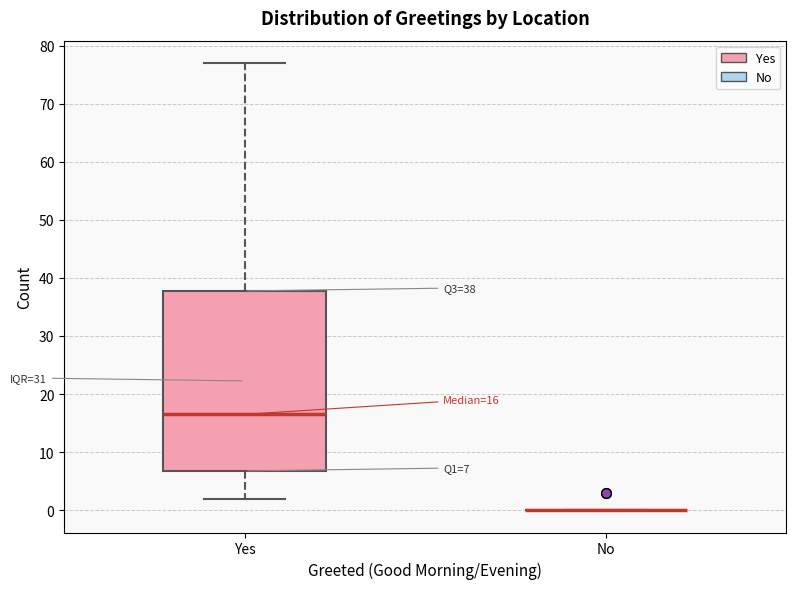

Comparing the boxes themselves (not the whiskers), which one is the tallest?

Yes